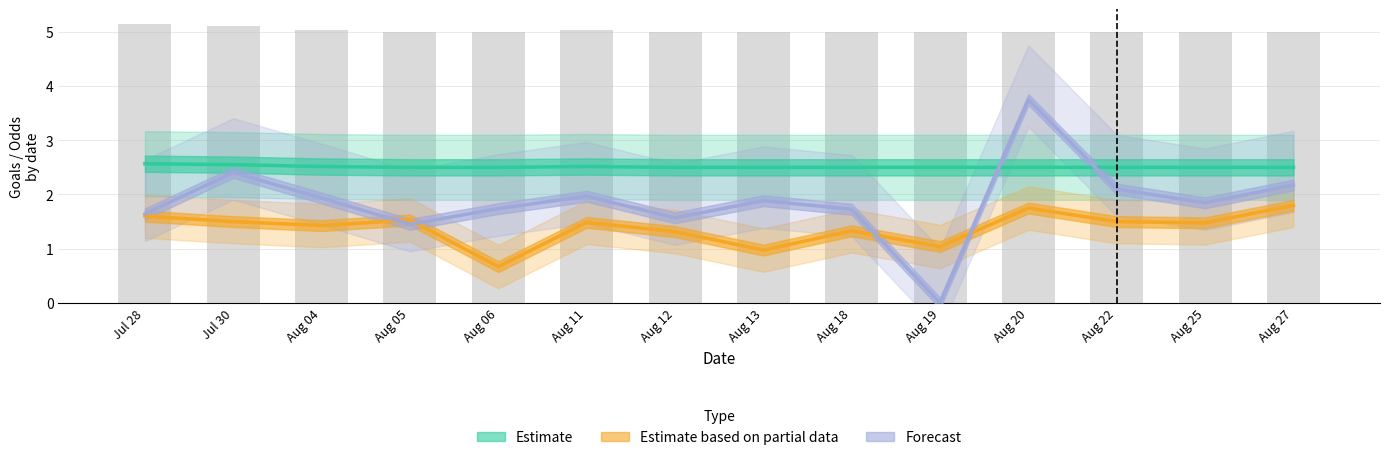

Between Aug 11 and Aug 18, which series saw the biggest shift?

Forecast